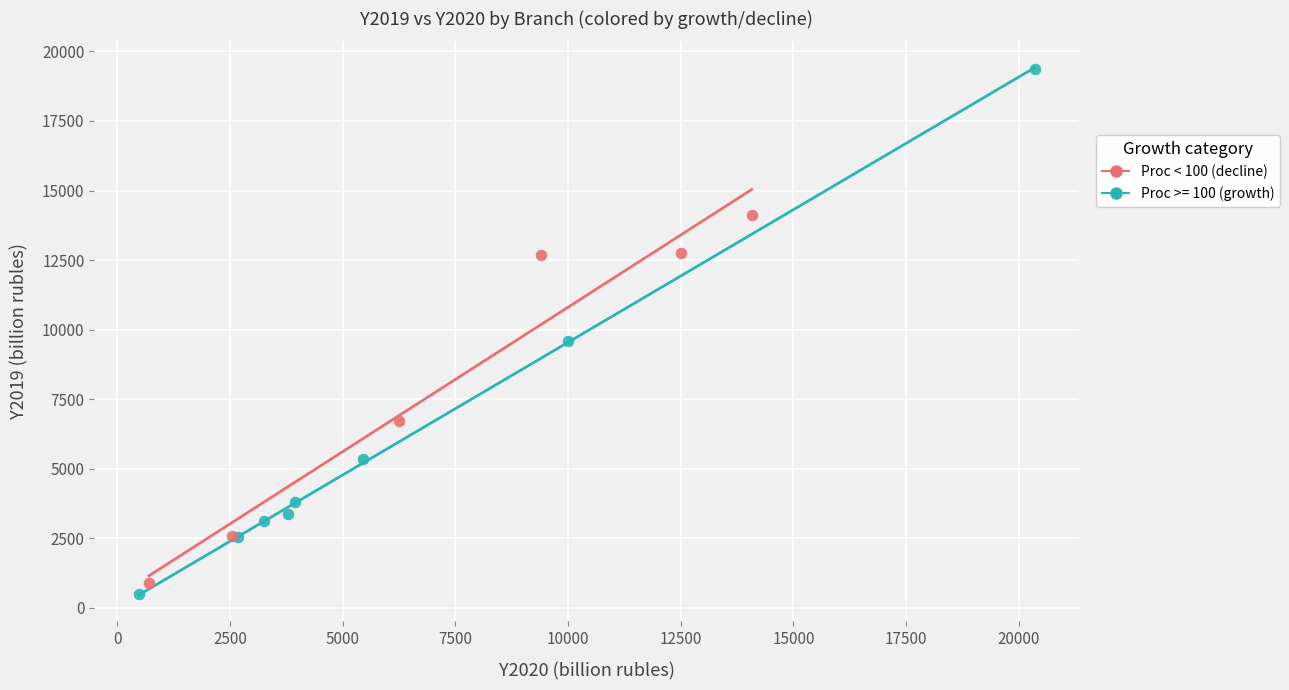

Which series contains the highest Y value?

Proc >= 100 (growth)